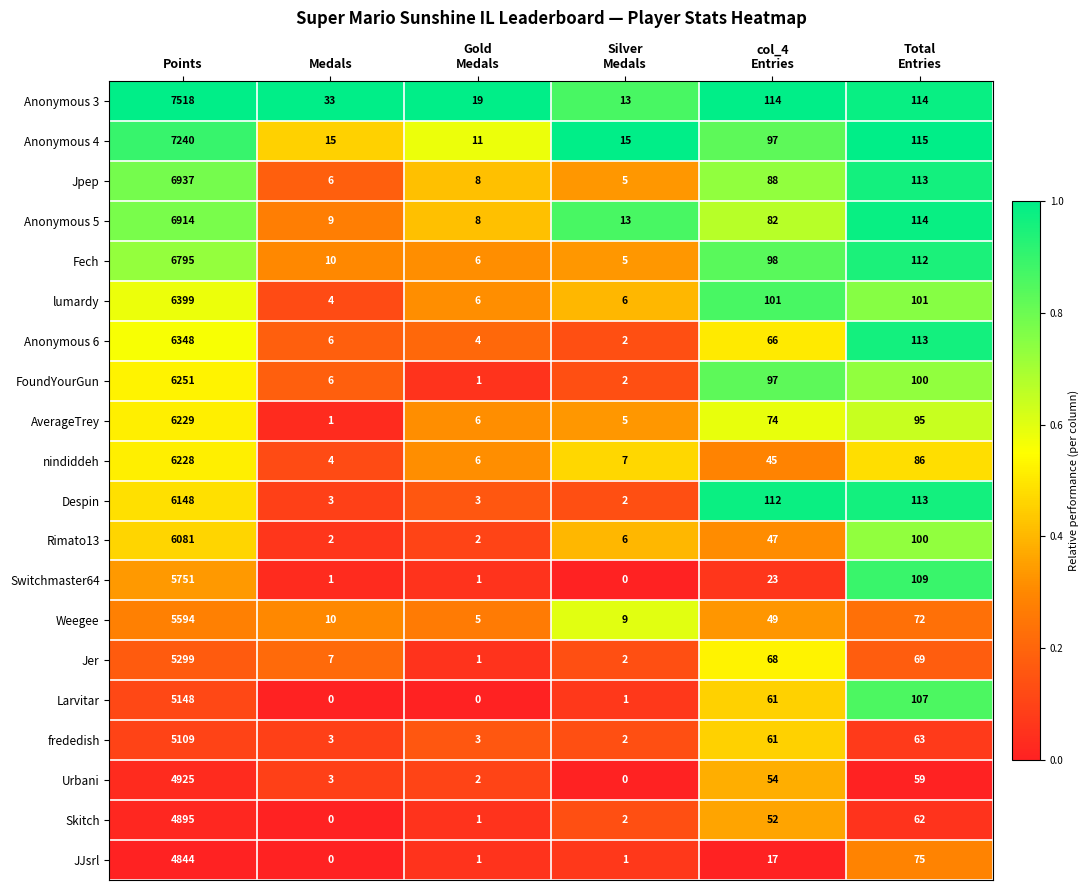

What is the difference between the highest and lowest values at Medals?

33